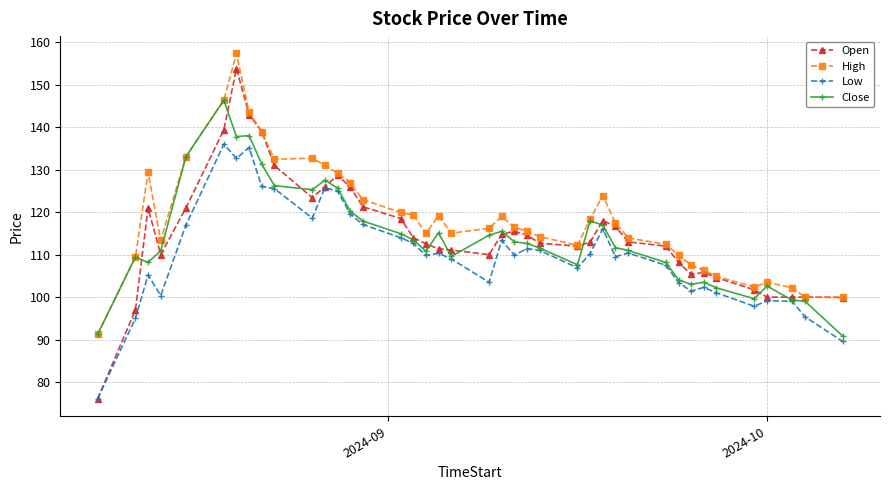

What is the maximum value for Open?

153.8